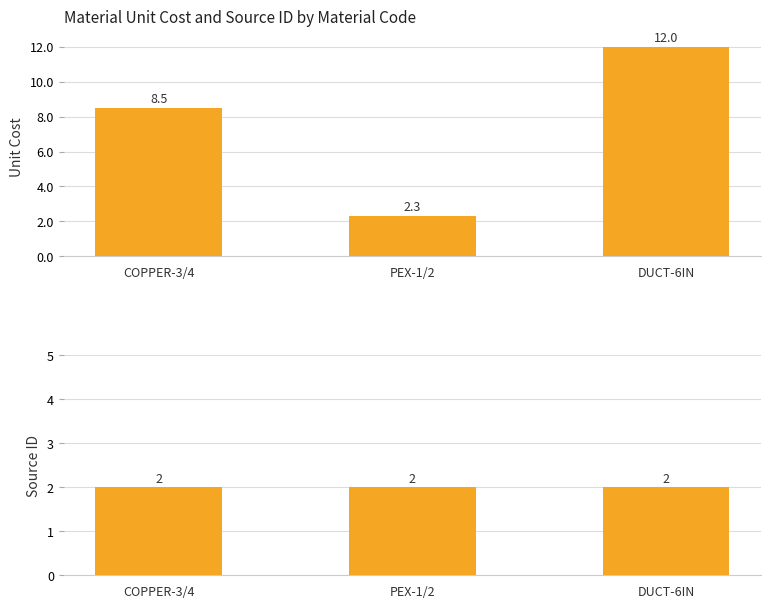

How many groups of bars are there?

3